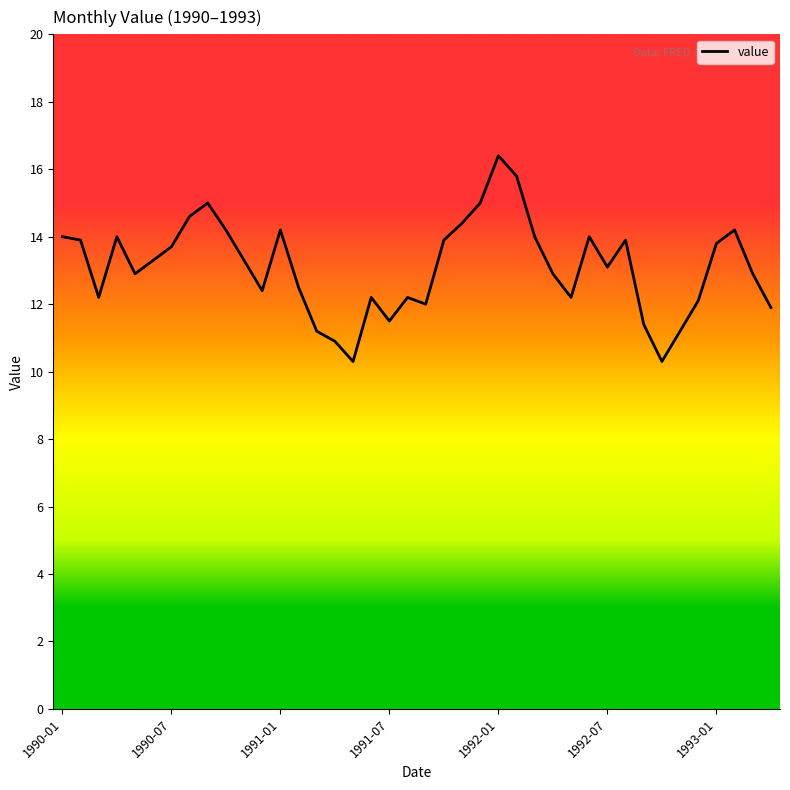

What is the minimum value shown in the chart?

10.3